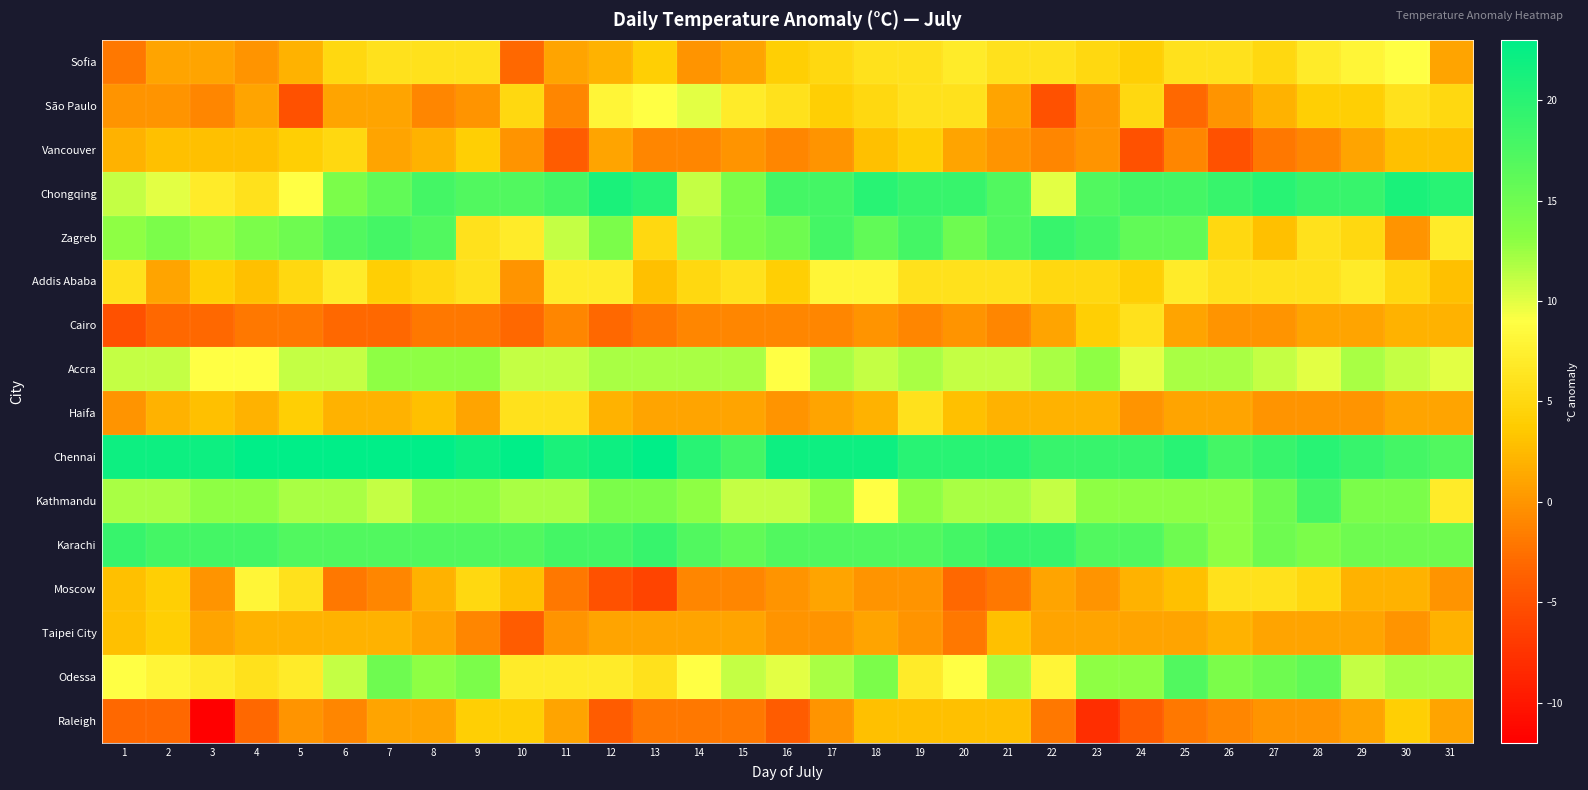

Count the number of categories in the chart.

31